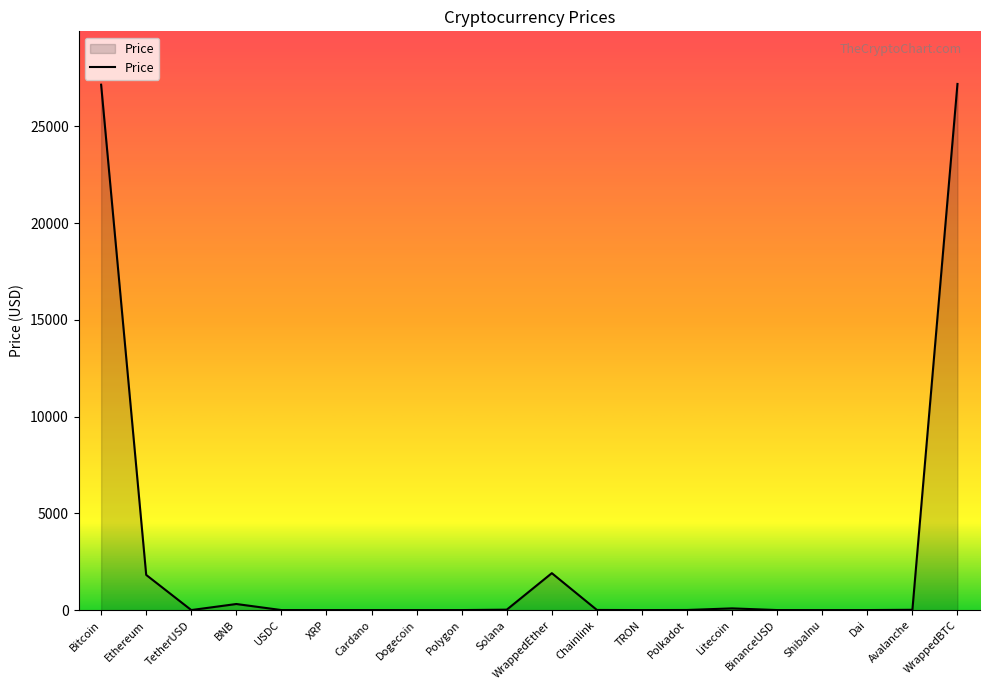

How many values exceed 5?

10